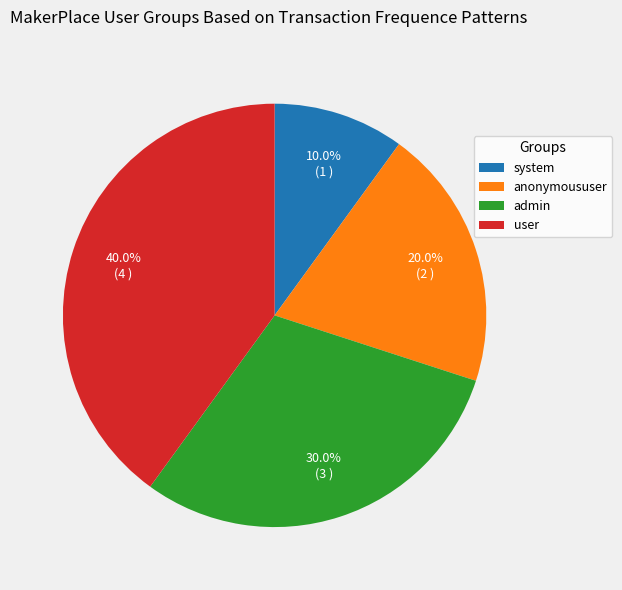

What percentage is the anonymoususer slice, to the nearest percent?

20%